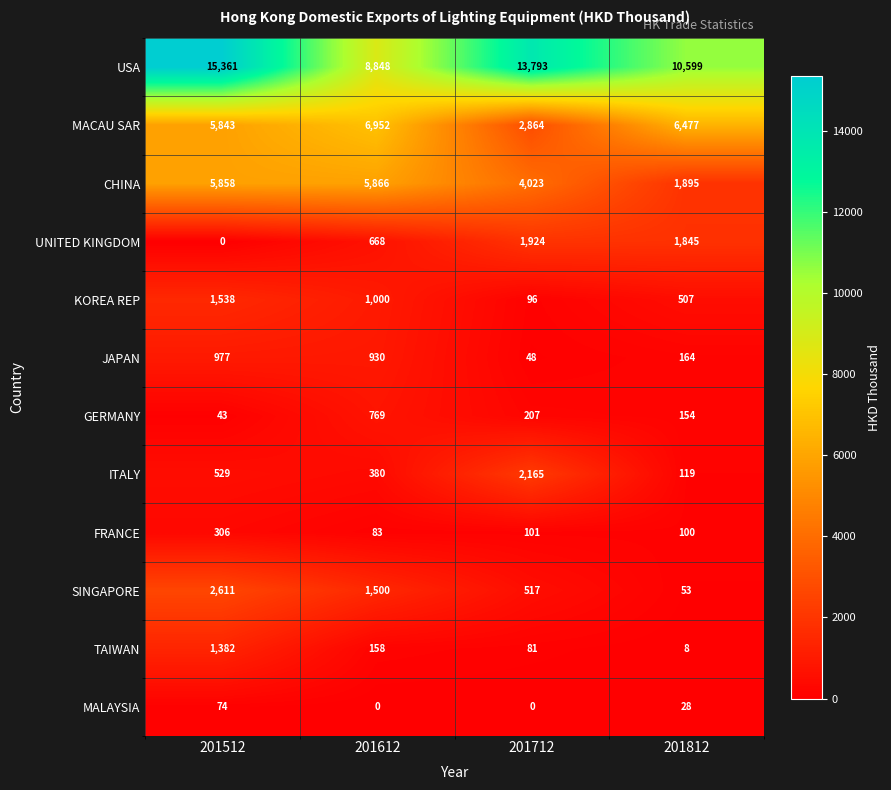

What is the difference between the maximum and second lowest values in the MACAU SAR series?

1109